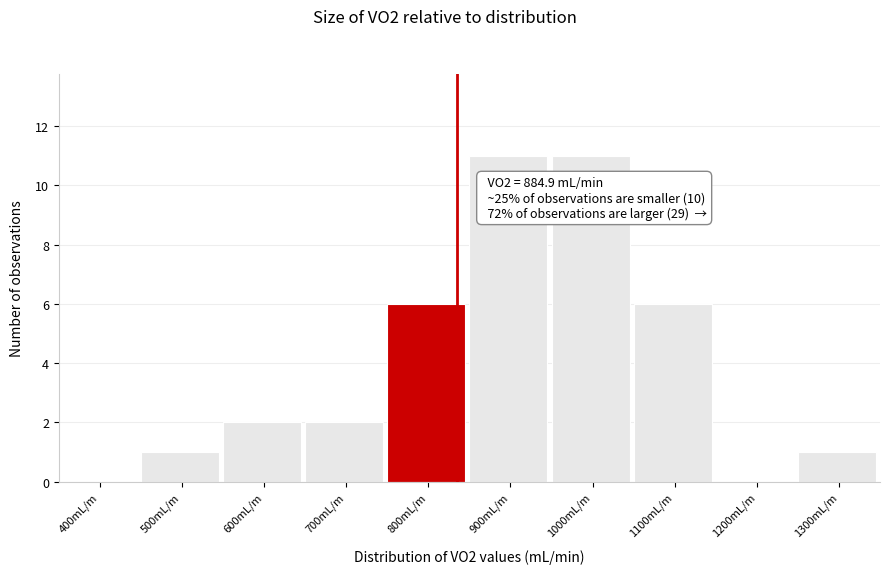

Reading left to right, extract all data points from this chart.

400mL/m=0	500mL/m=1	600mL/m=2	700mL/m=2	800mL/m=6	900mL/m=11	1000mL/m=11	1100mL/m=6	1200mL/m=0	1300mL/m=1